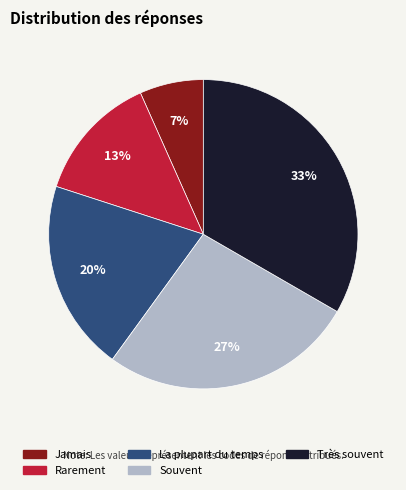

Which slice is the smallest?

Jamais